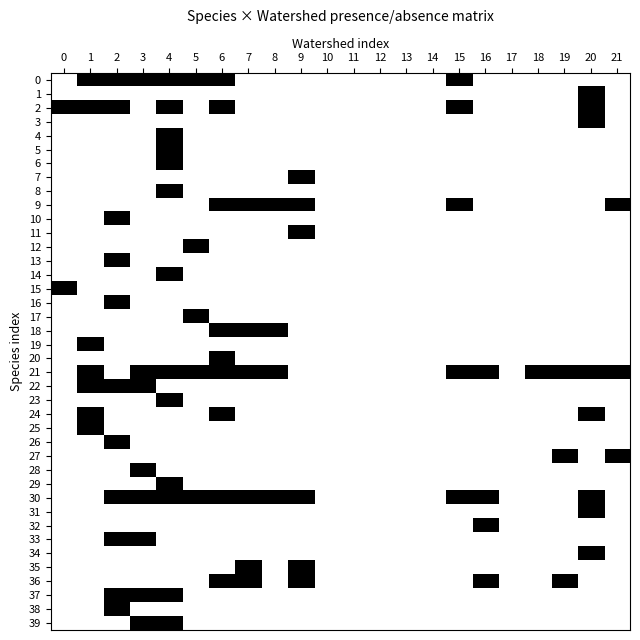

Between 7 and 19, which series saw the biggest shift?

9